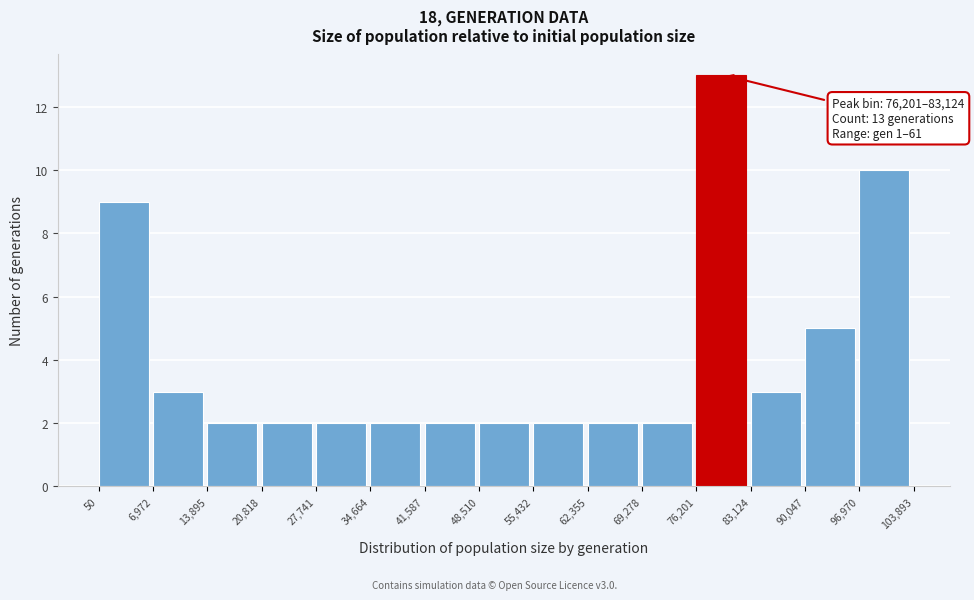

Which range on the x-axis has the tallest bar?

76,201 to 83,124